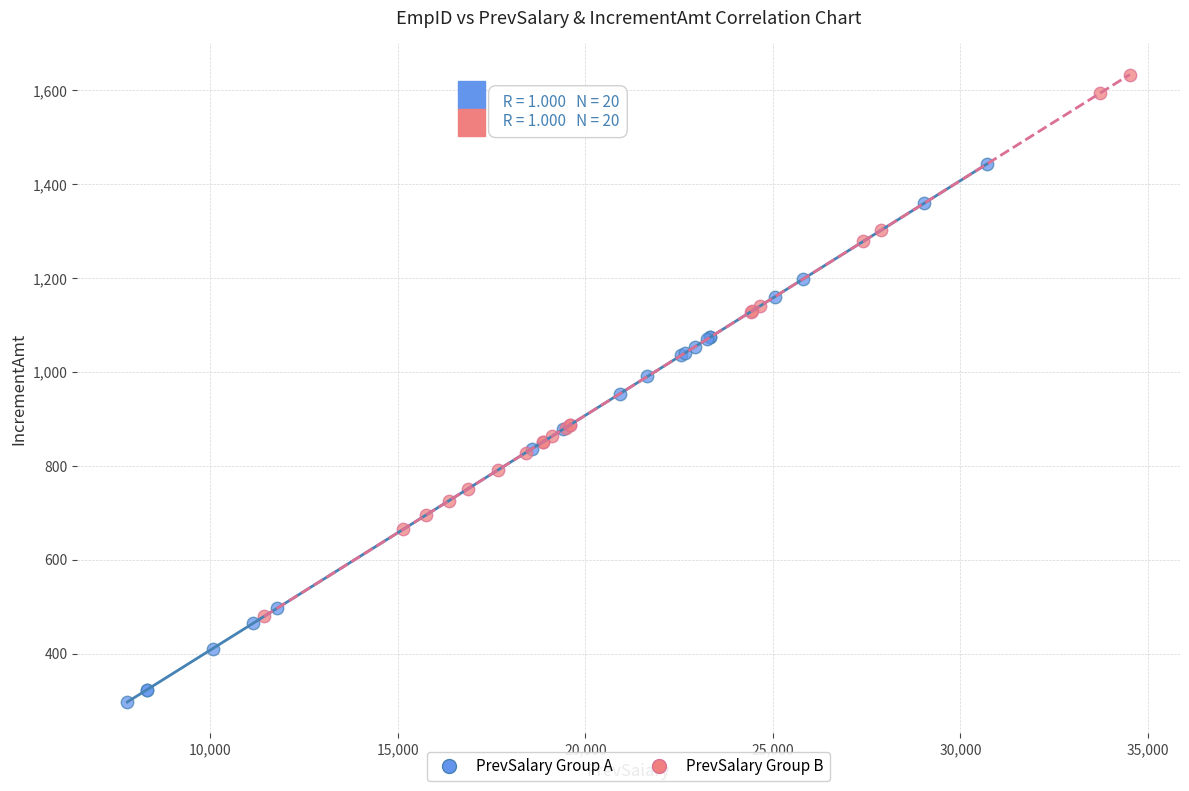

Which series contains the highest Y value?

PrevSalary Group B